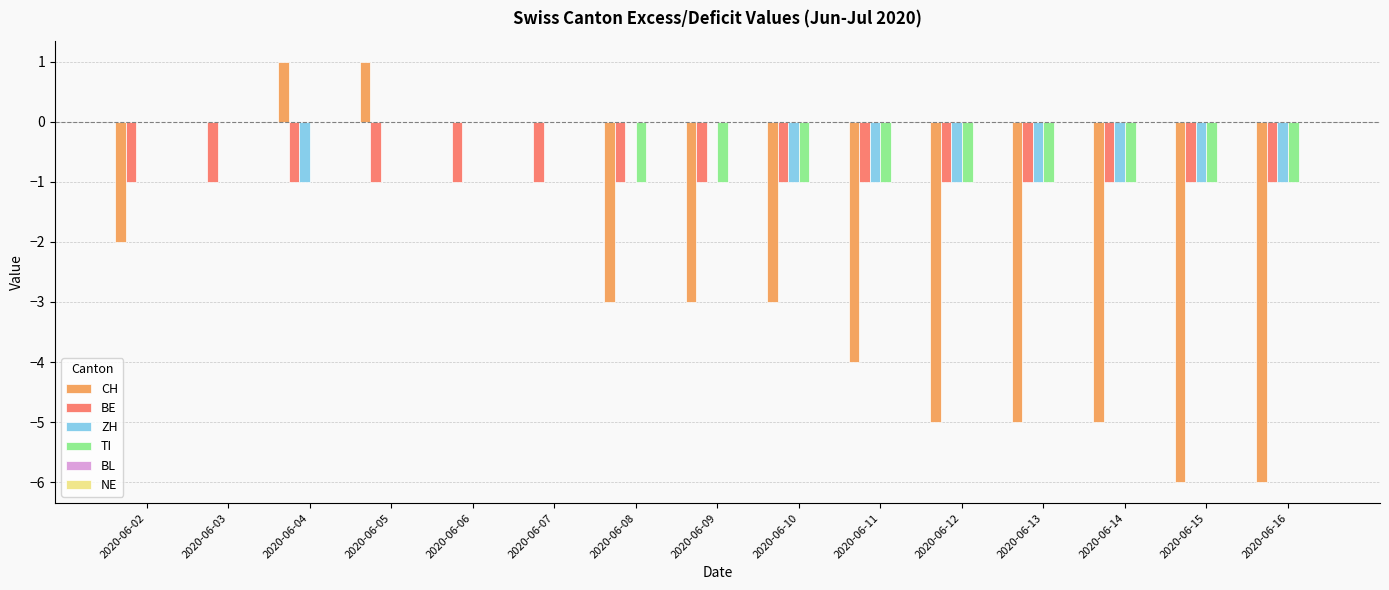

Is it true that ZH equals -1 at 2020-06-11?

True